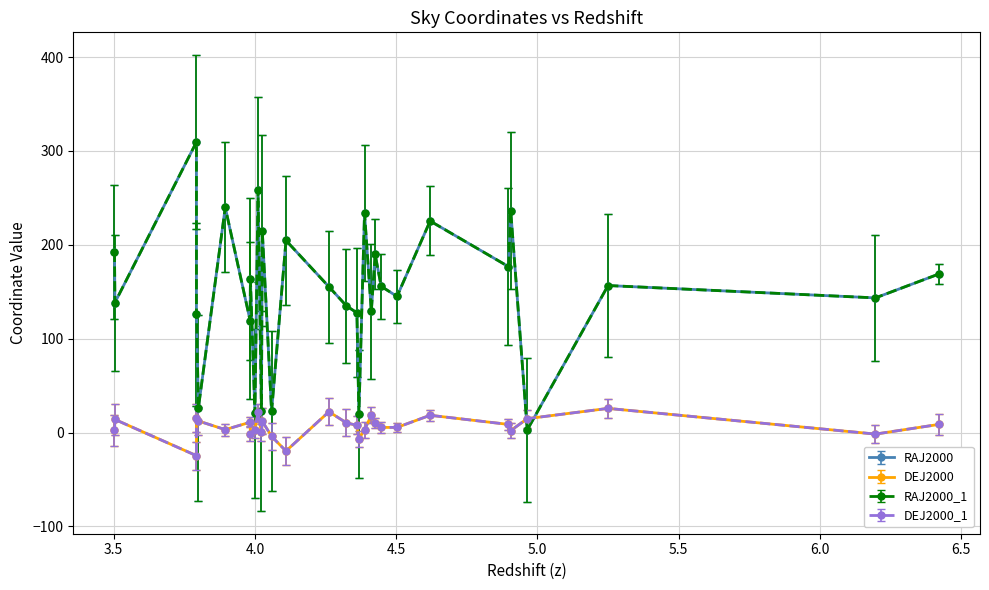

What are all the series names shown in the legend?

RAJ2000, DEJ2000, RAJ2000_1, DEJ2000_1